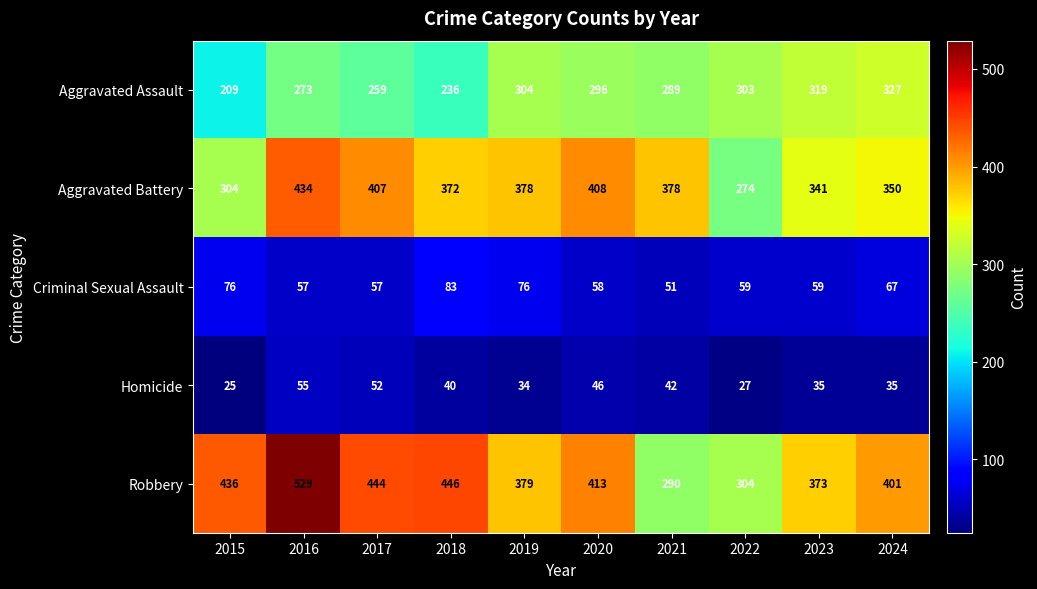

At how many categories does at least one series exceed 330?

9